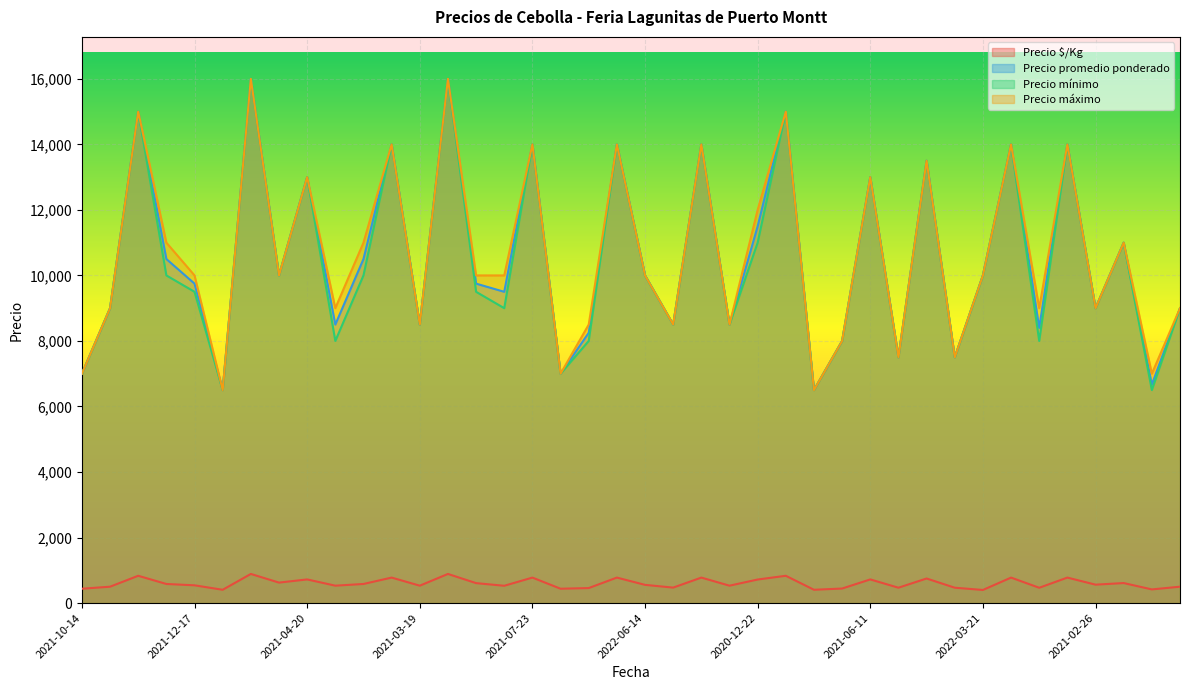

True or false: Precio máximo and Precio promedio ponderado cross at least once.

False